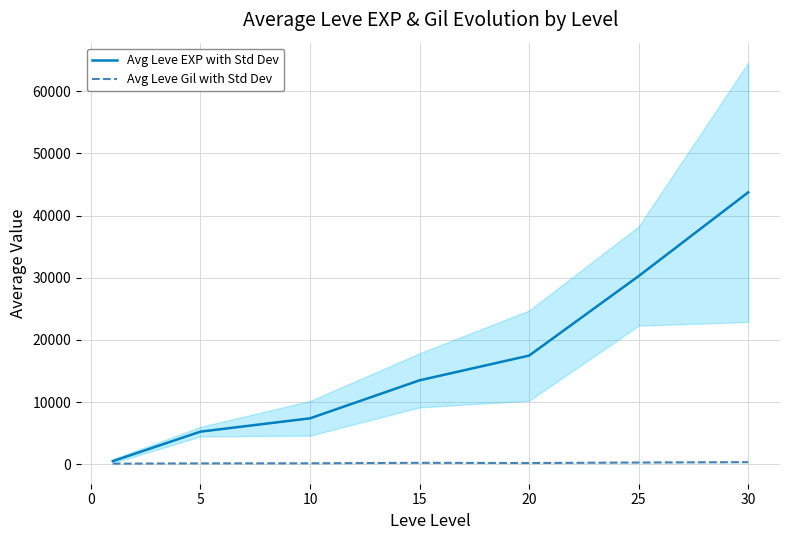

The value of Avg Leve EXP with Std Dev at 15 is 18848.3. True or false?

False